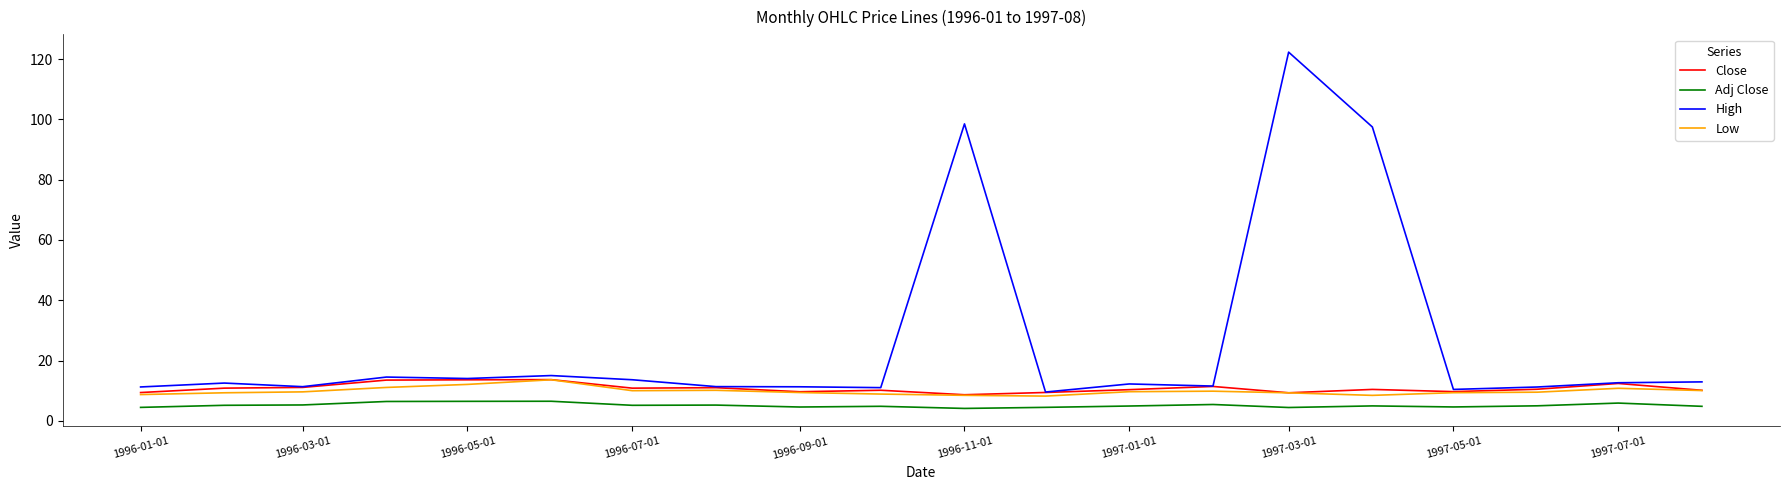

What is the smallest value displayed?

4.1